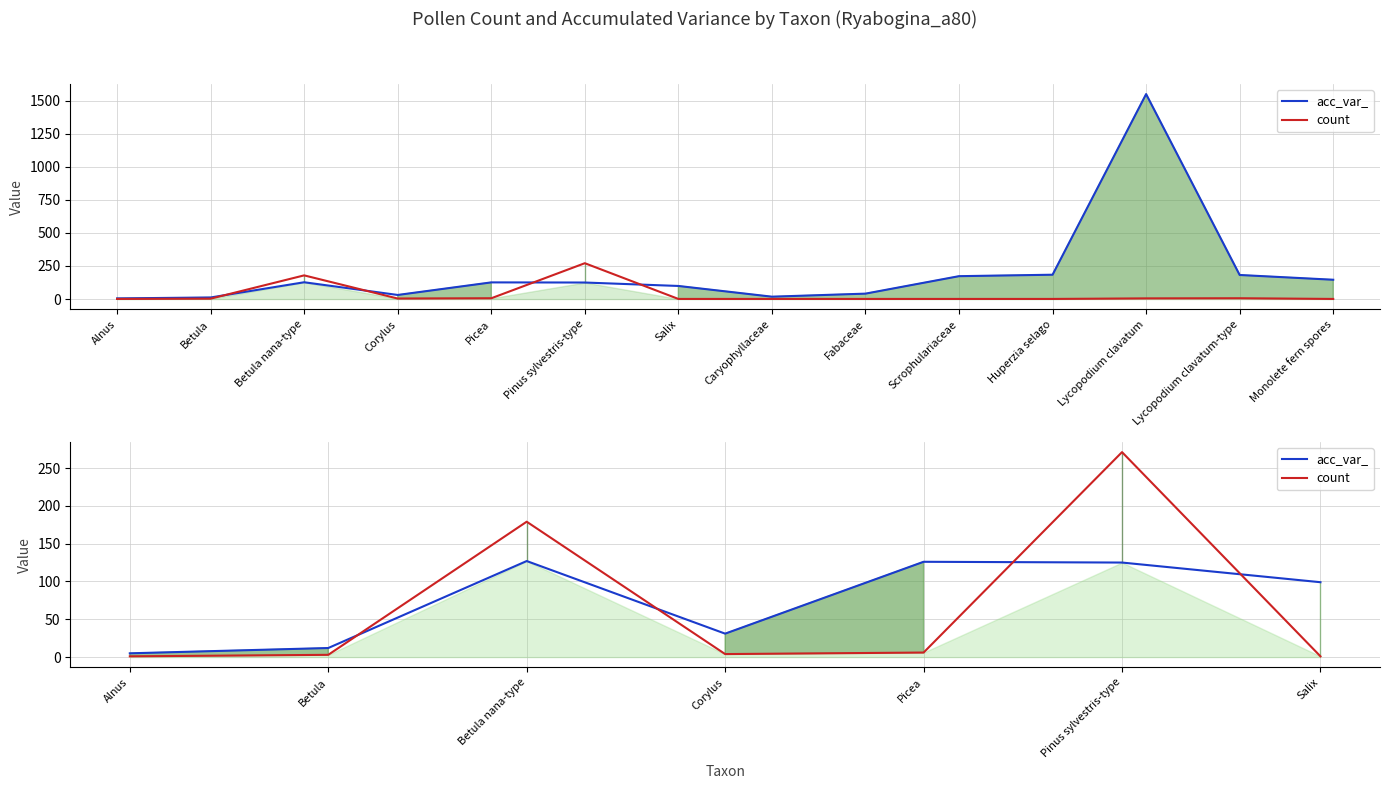

What is the average value of the count series?

66